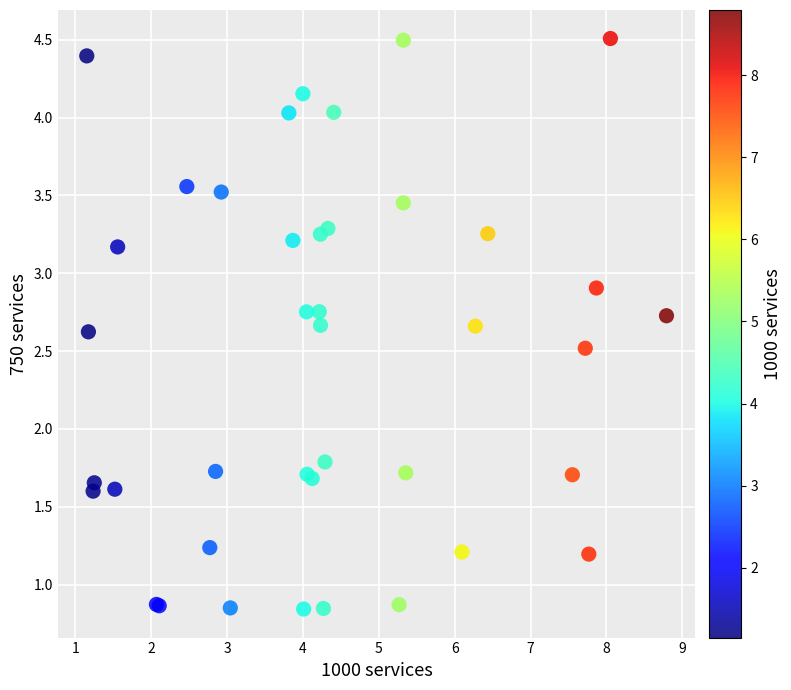

What Y value in the scatter plot is closest to 2?

1.8